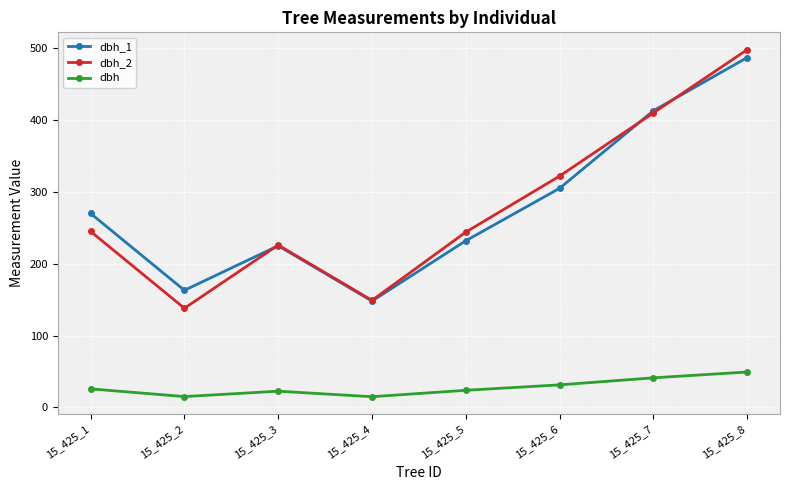

The dbh_1 series shows 148.0 at 15_425_4. True or false?

True